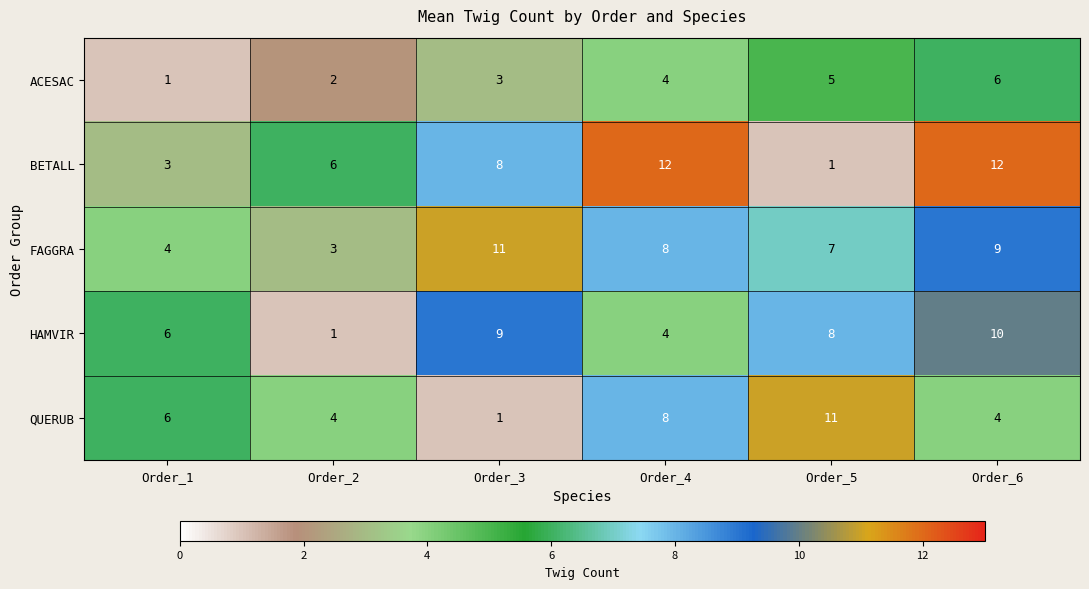

What is the difference between the maximum and second lowest values in the QUERUB series?

7